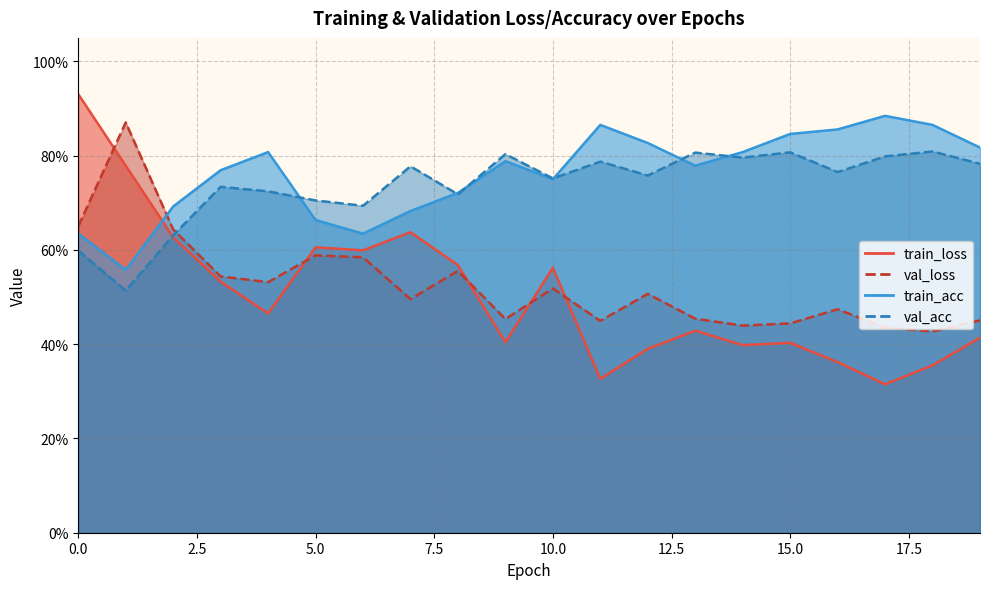

True or false: train_acc has more than 1 points higher than both neighbors.

True